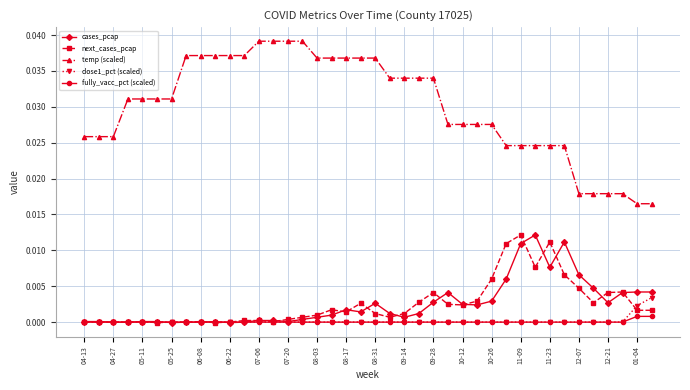

True or false: next_cases_pcap has more than 2 interior local peaks.

True